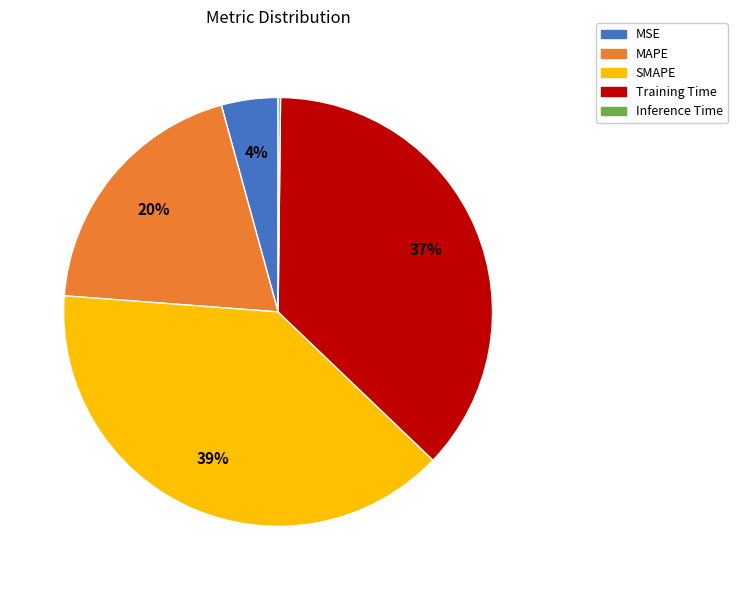

To the nearest percent, what percentage of the pie is Training Time?

37%